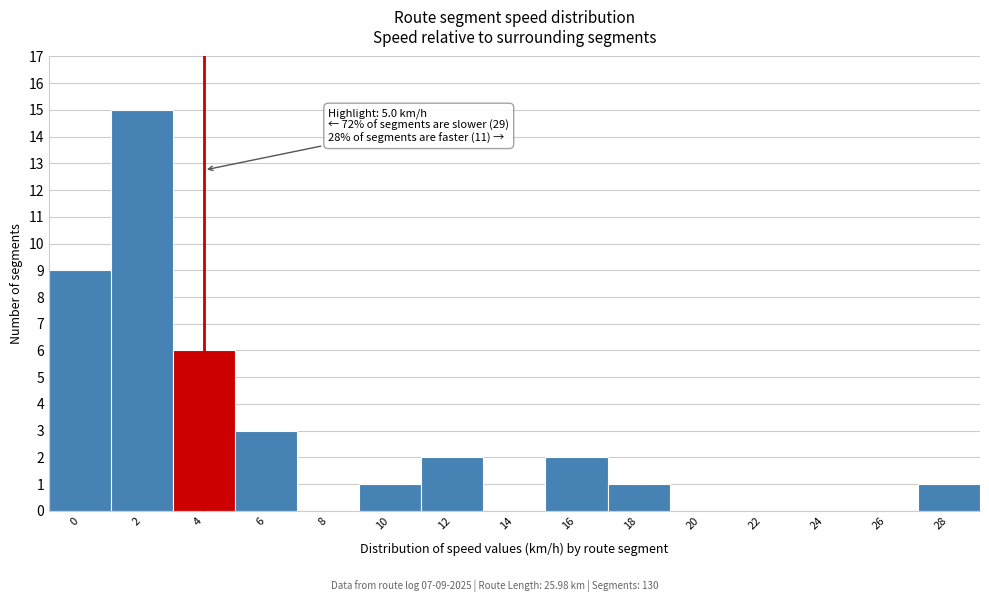

Reading right to left, transcribe all the data shown in this chart.

28=1	26=0	24=0	22=0	20=0	18=1	16=2	14=0	12=2	10=1	8=0	6=3	4=6	2=15	0=9